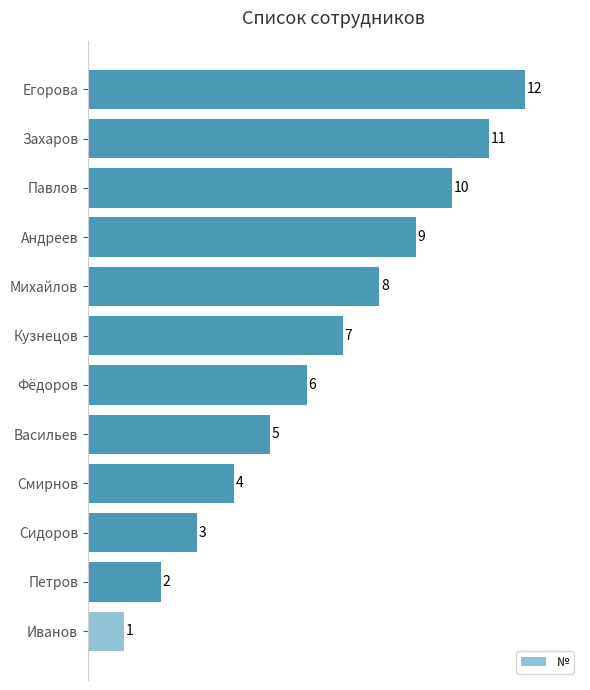

The chart shows a value of 11 at Захаров. True or false?

True